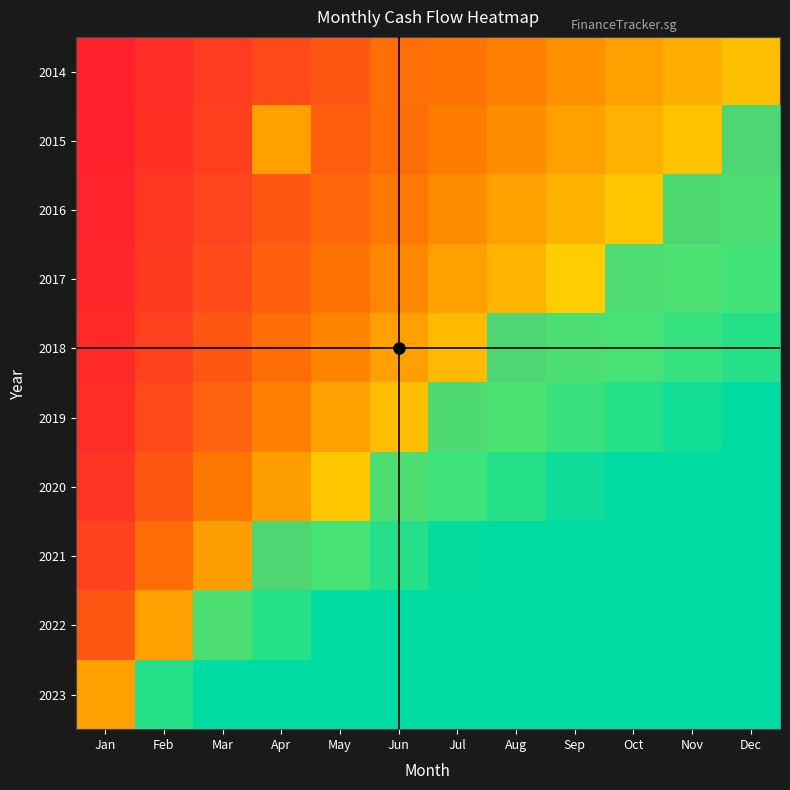

Is the value of 2018 at Dec greater than the value of 2023 at Dec?

No